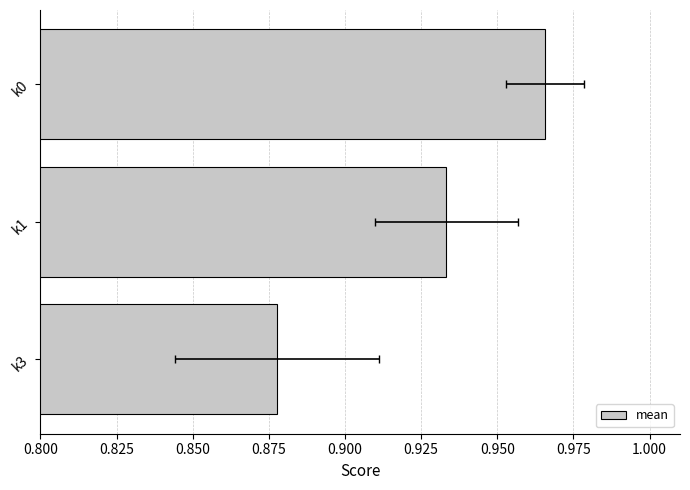

What is the smallest value displayed?

0.9